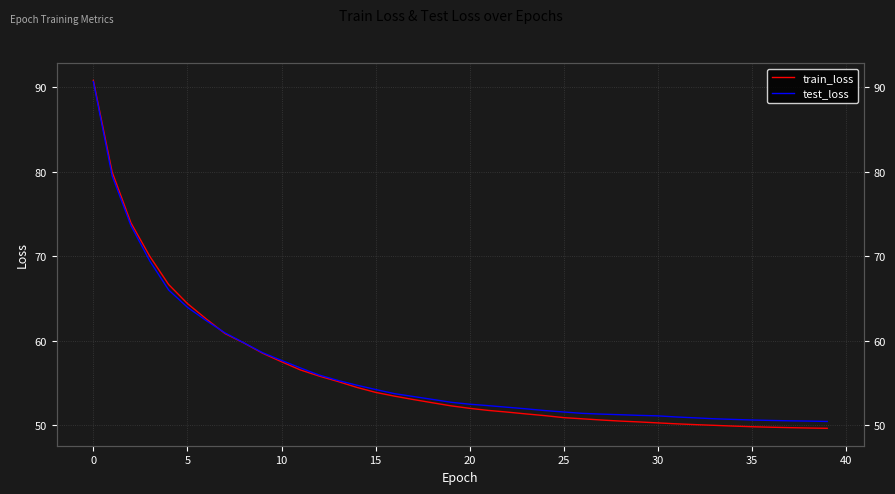

What is the value of the train_loss point at the 22nd from the left?

51.7